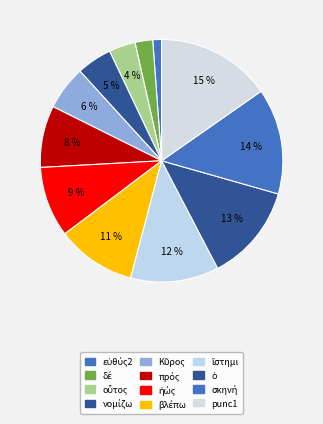

How much of the chart is everything except οὗτος?

96.5%